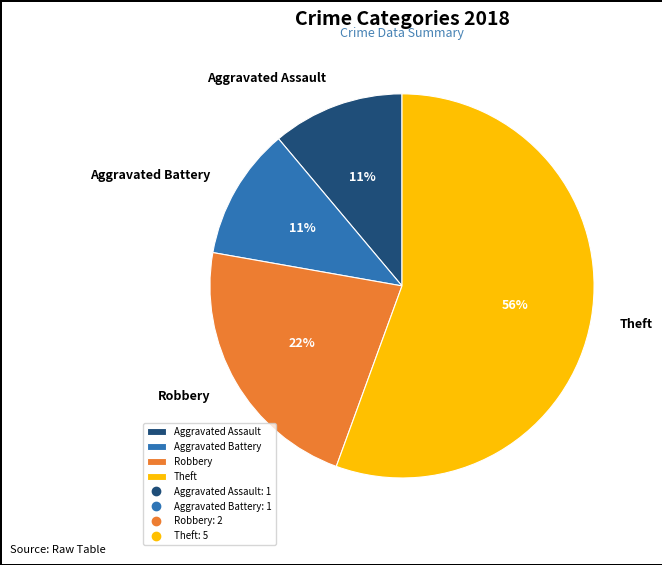

Do Theft and Aggravated Assault together represent more than half of the pie?

Yes